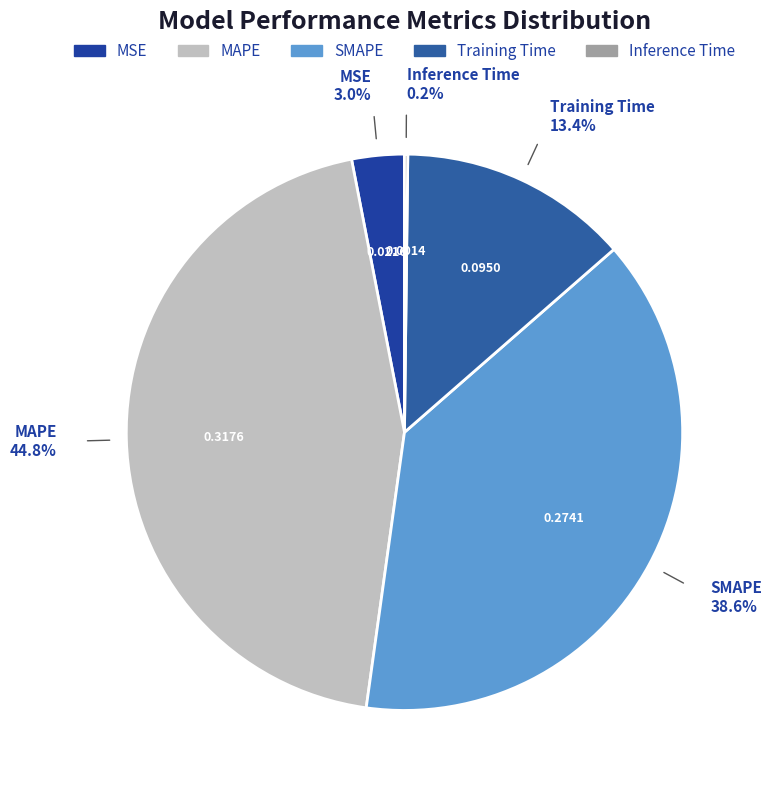

Combined, do MSE and MAPE account for over 50%?

No